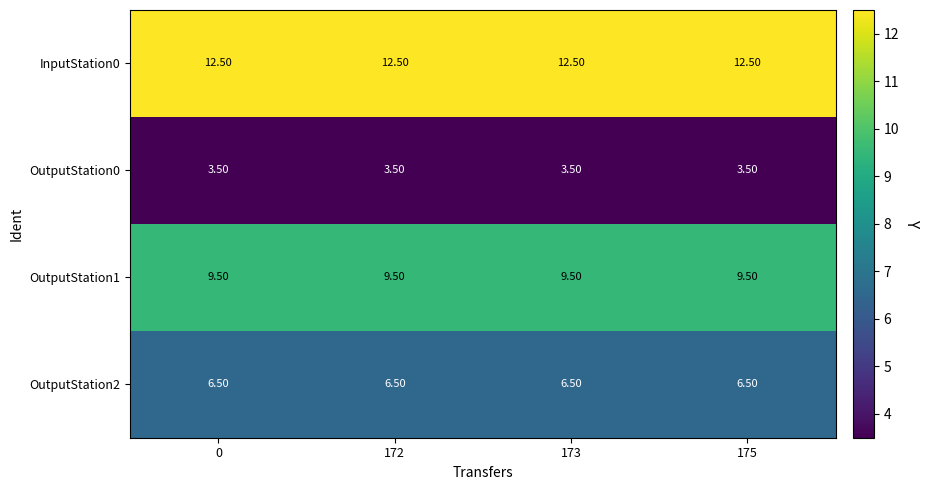

What is the sum of the OutputStation0 values at 175 and 0?

7.0